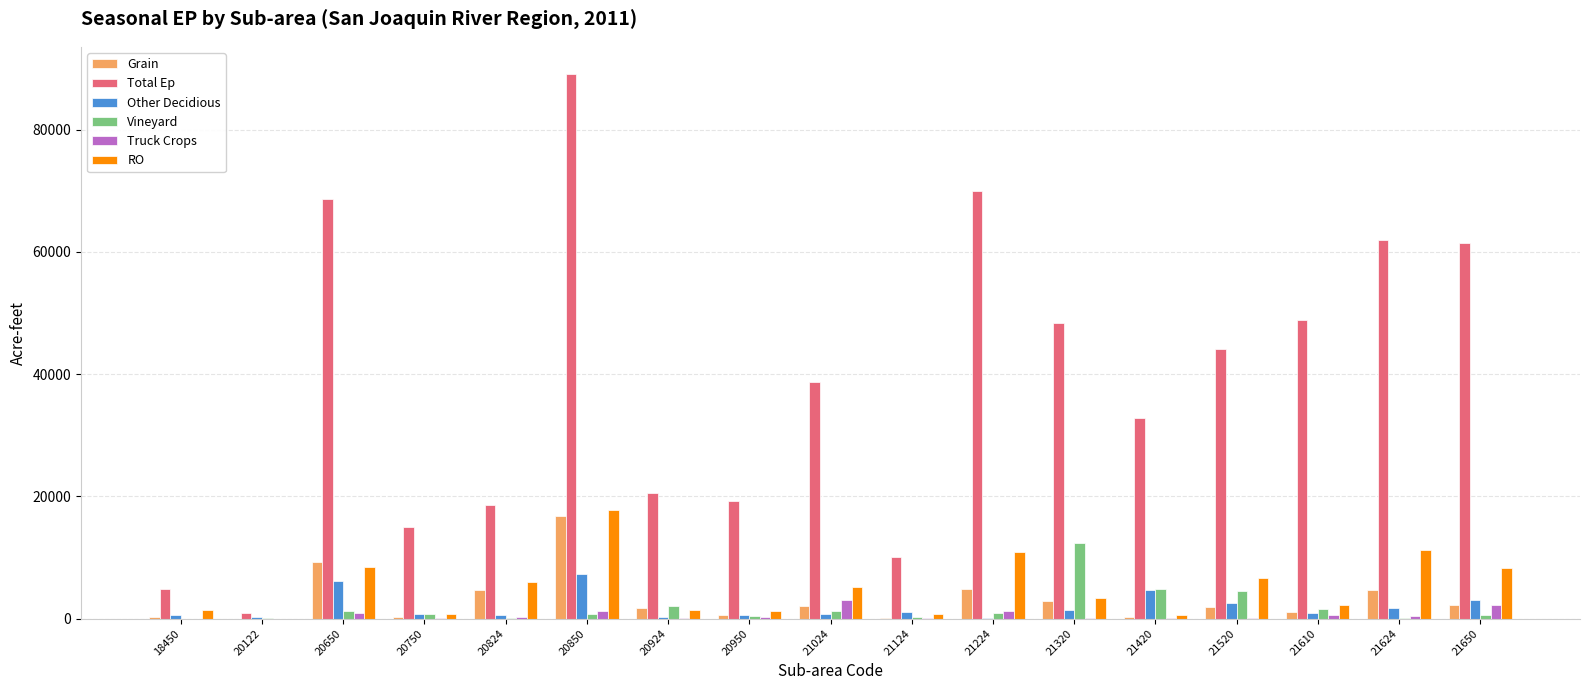

What is the sum of the Grain values at 20122 and 21624?

4607